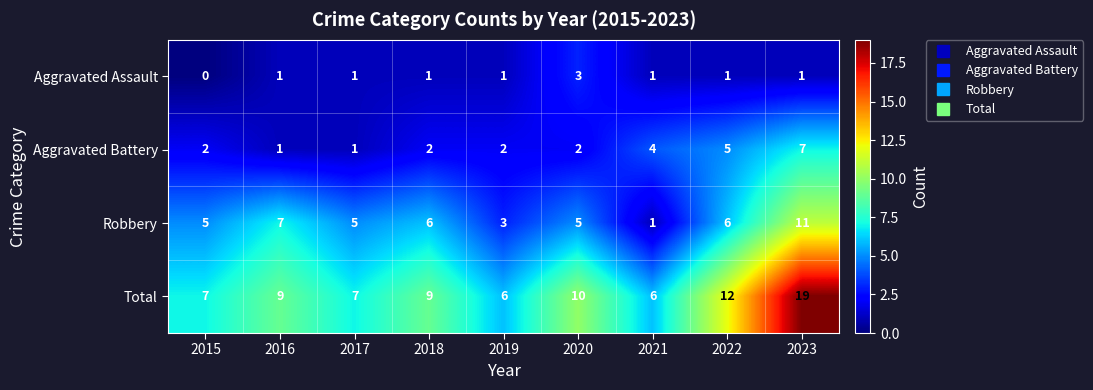

Count the Robbery values in the range 5 to 6.

5